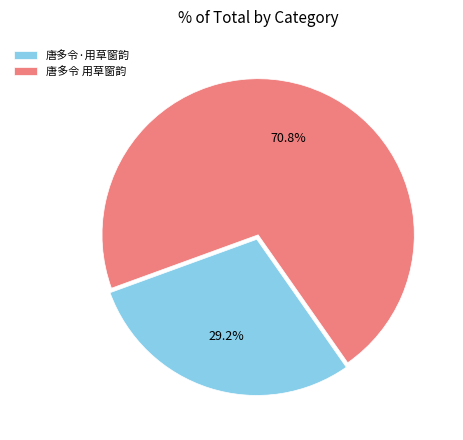

How many slices are in this pie chart?

2